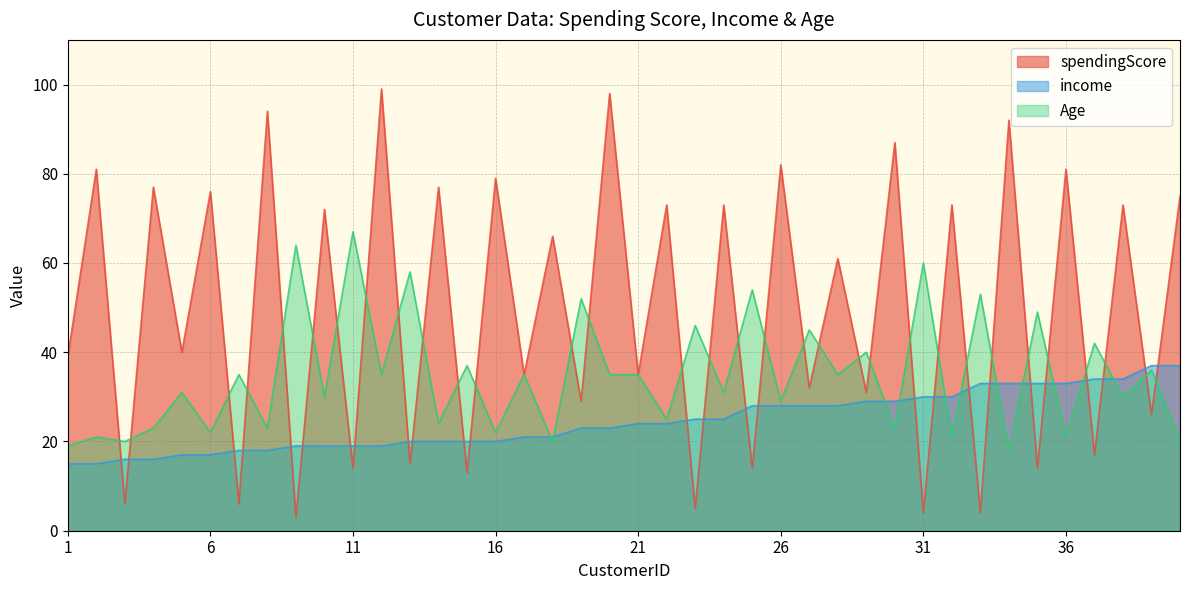

Is the value of spendingScore at 8 greater than the value of Age at 26?

Yes